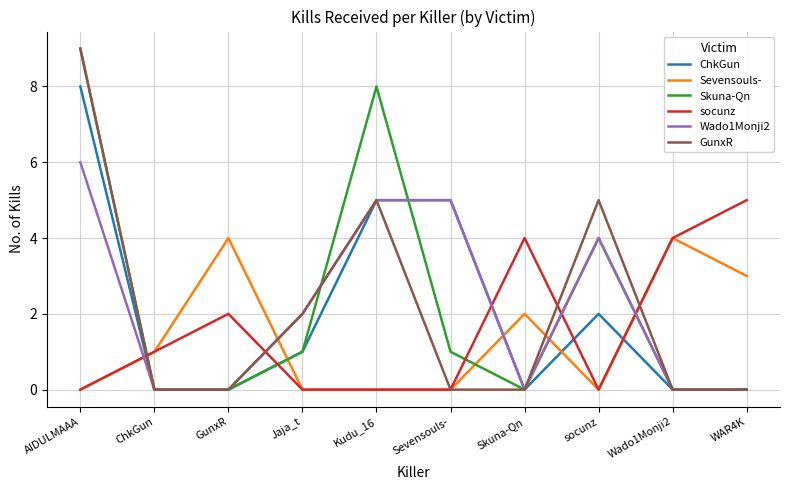

What are all the series names shown in the legend?

ChkGun, Sevensouls-, Skuna-Qn, socunz, Wado1Monji2, GunxR